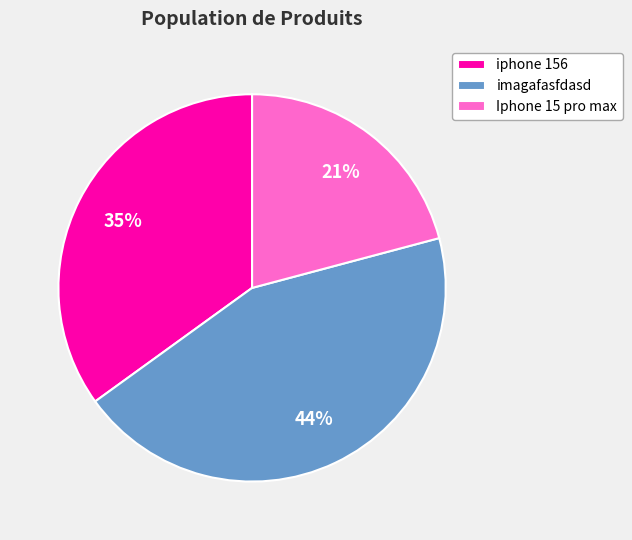

Do Iphone 15 pro max and iphone 156 together represent more than half of the pie?

Yes